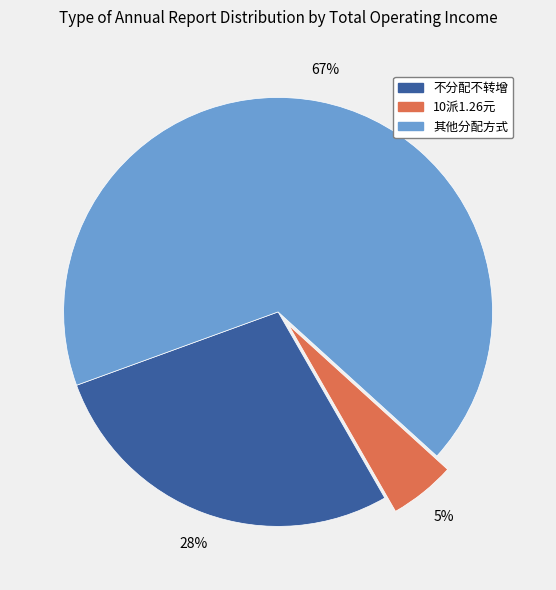

Is there any slice that represents more than half of the pie?

Yes